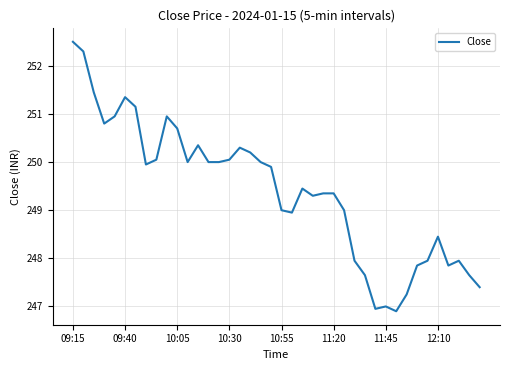

What is the smallest value displayed?

246.9